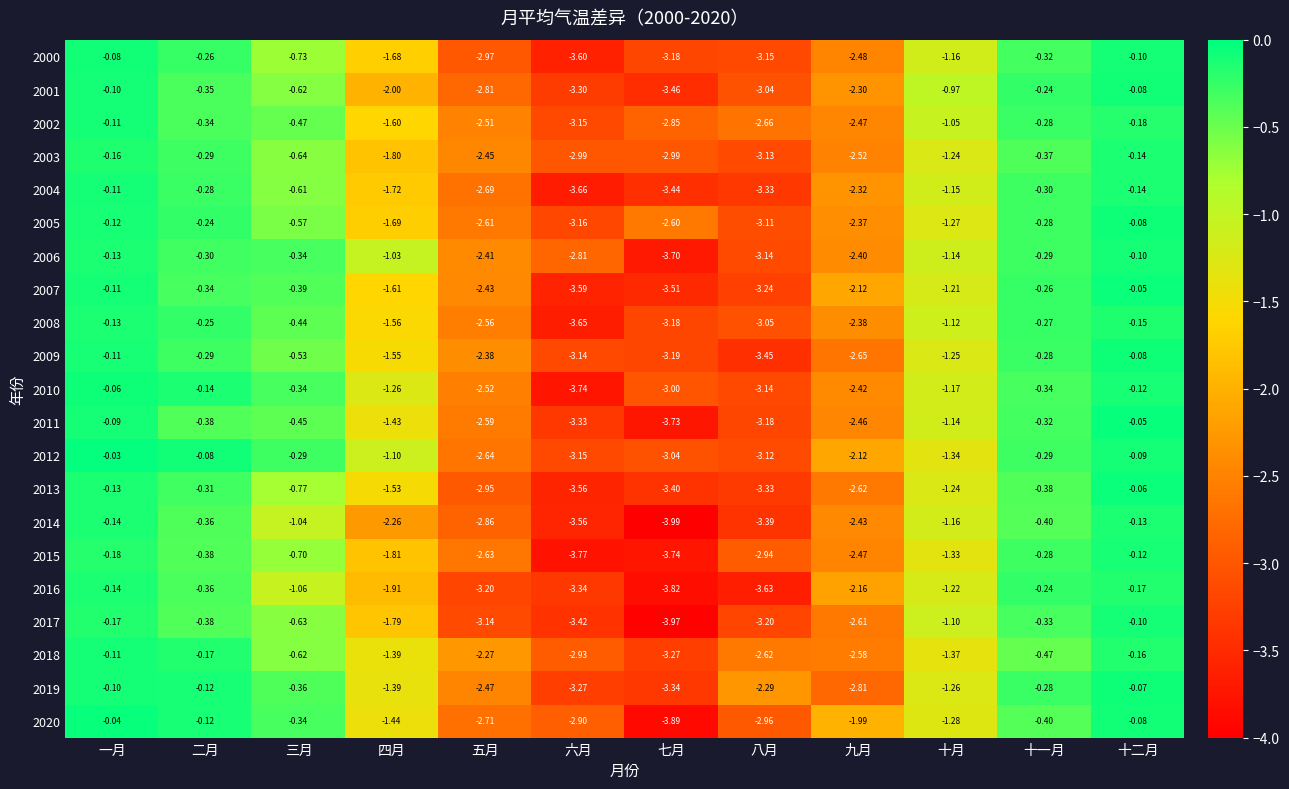

Which series has the widest spread of values?

2017